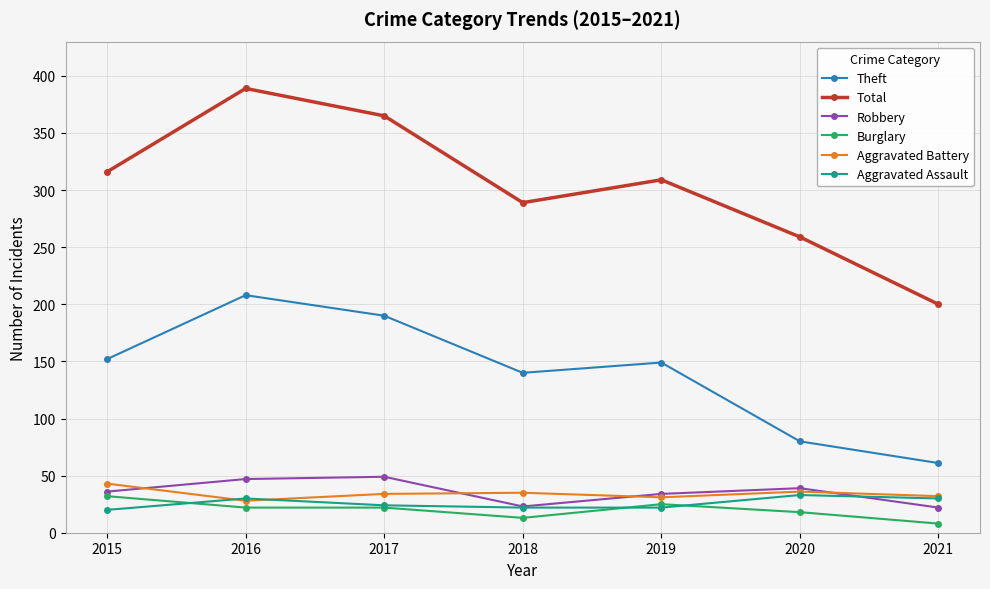

What is the difference between the maximum and minimum values in the Burglary series?

24